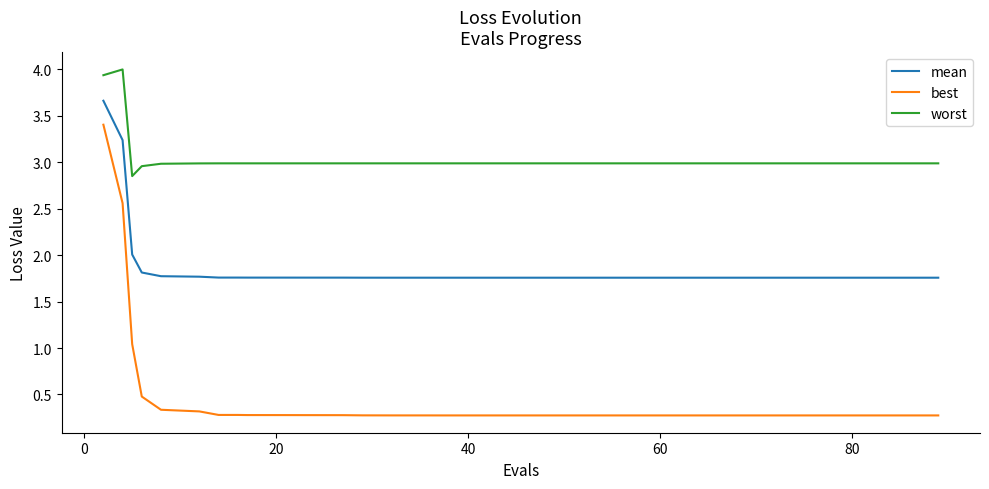

Which series has the largest total across all categories?

worst